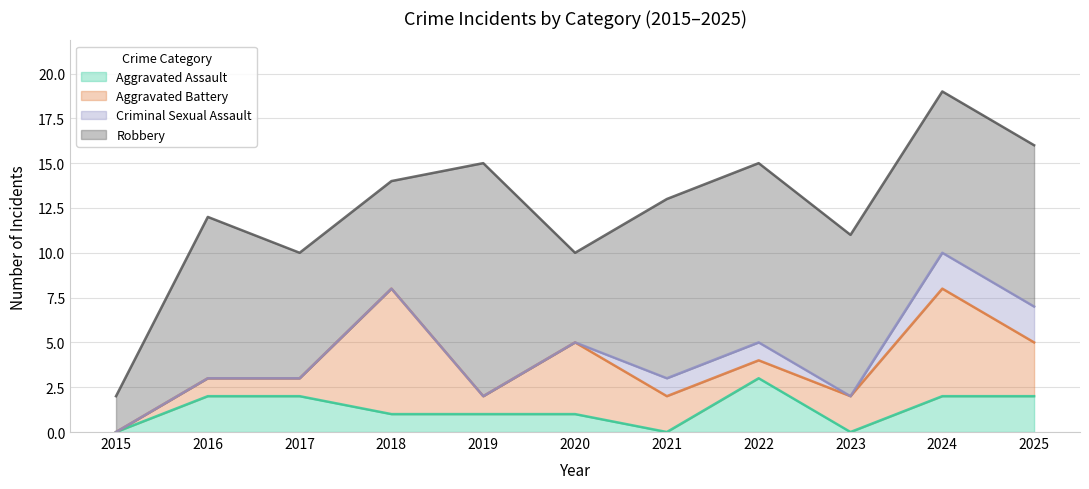

Reading left to right, list all the values displayed in this chart.

Aggravated Assault: 0	2	2	1	1	1	0	3	0	2	2
Aggravated Battery: 0	1	1	7	1	4	2	1	2	6	3
Criminal Sexual Assault: 0	0	0	0	0	0	1	1	0	2	2
Robbery: 2	9	7	6	13	5	10	10	9	9	9
Total: 2	12	10	14	15	10	13	15	11	19	16